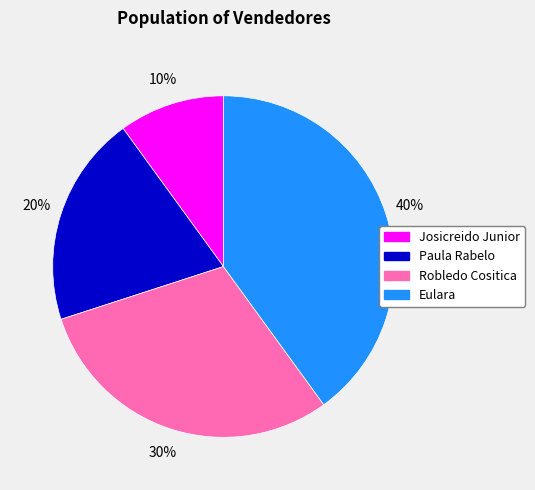

Is there any slice that represents more than half of the pie?

No